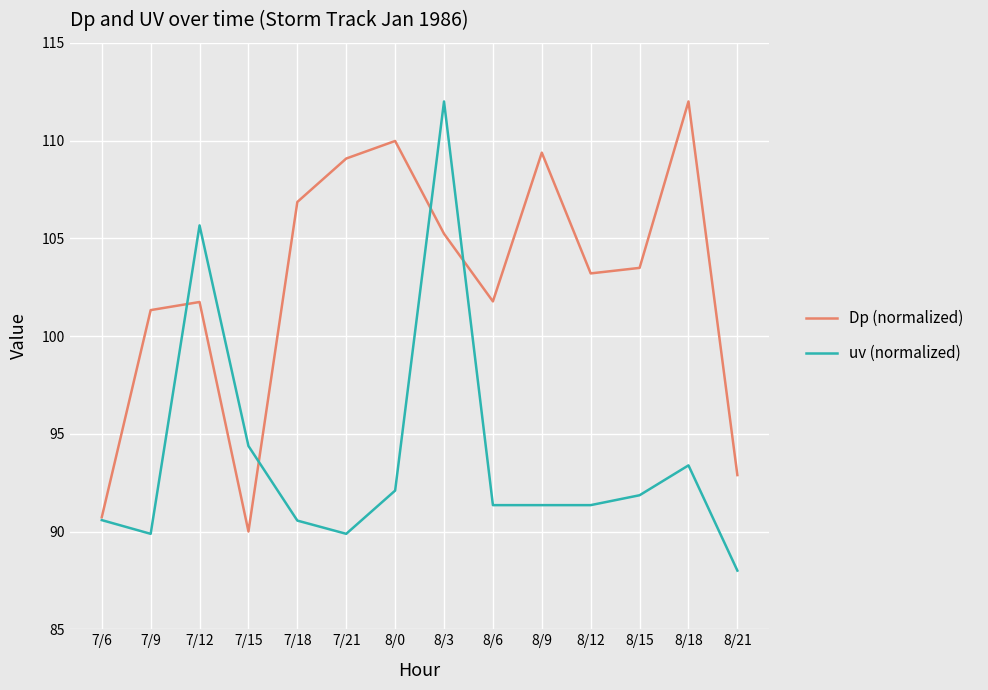

Between 7/6 and 7/12, which series saw the biggest shift?

uv (normalized)